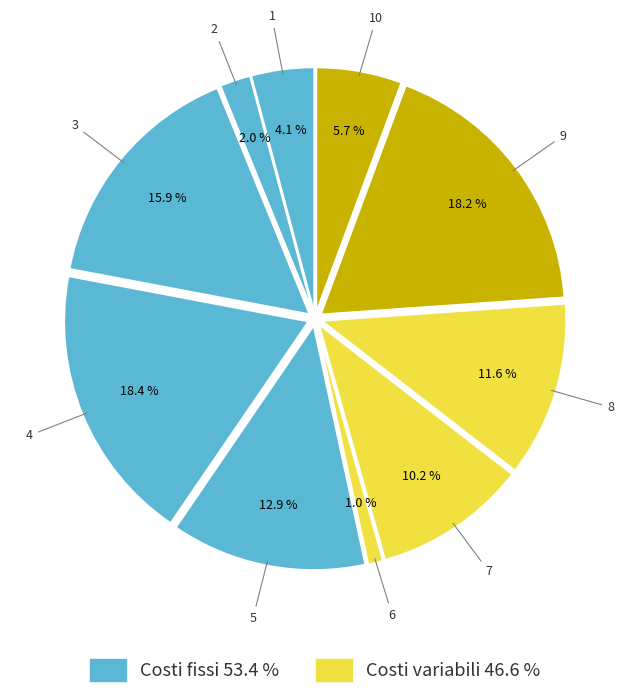

How many segments does this pie chart have?

10